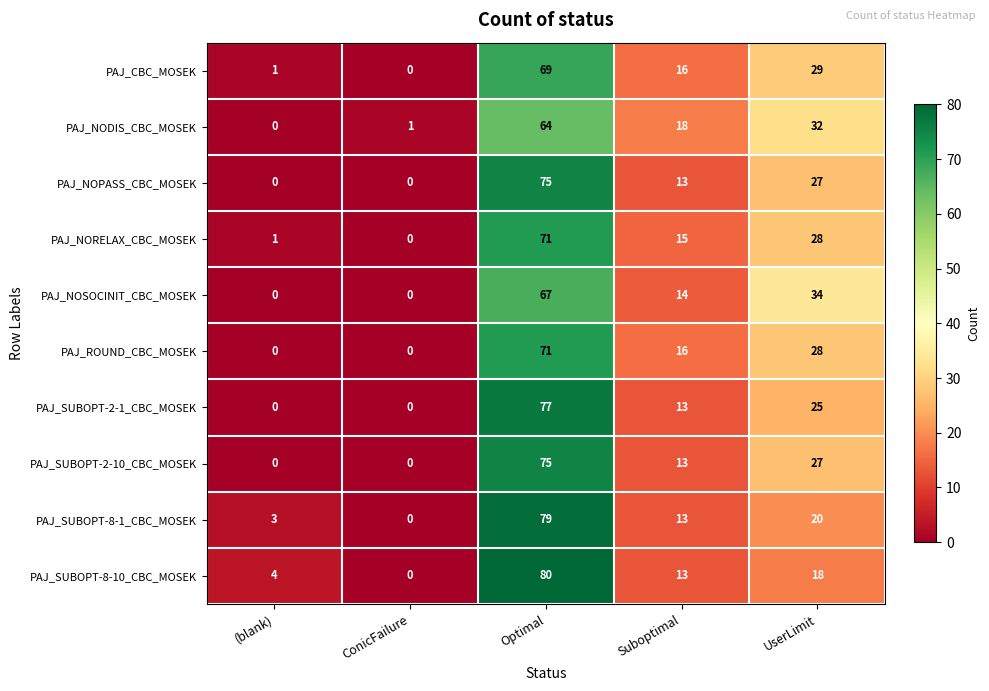

What is the sum of all PAJ_NOPASS_CBC_MOSEK values?

115